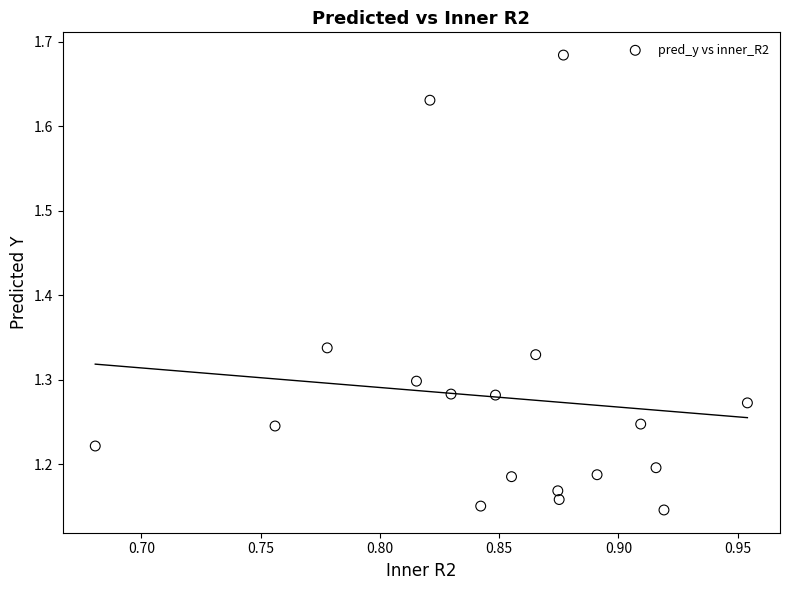

What is the range of Y values (max minus min)?

0.5